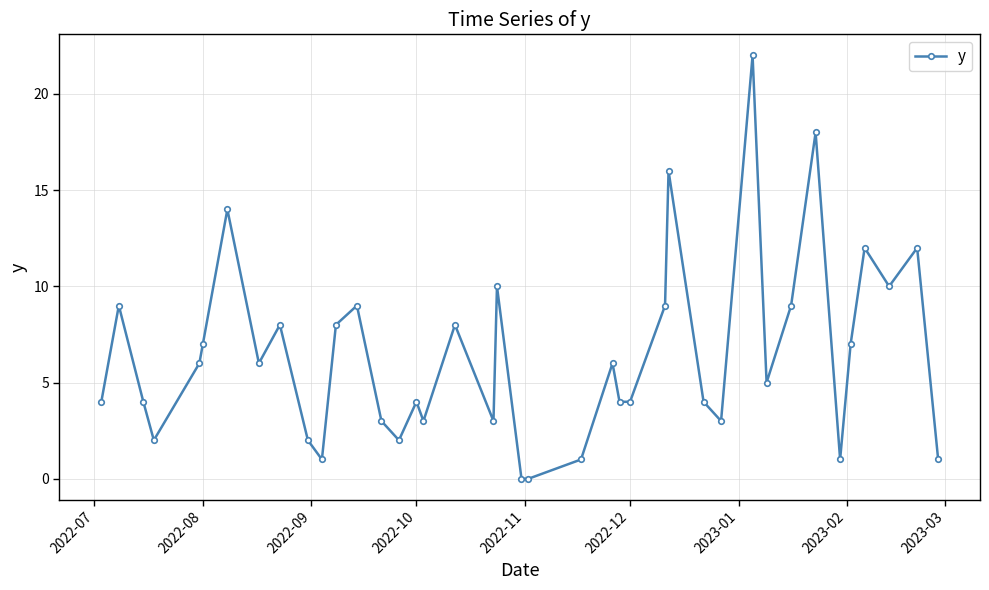

What is the difference between the second highest and second lowest values?

18